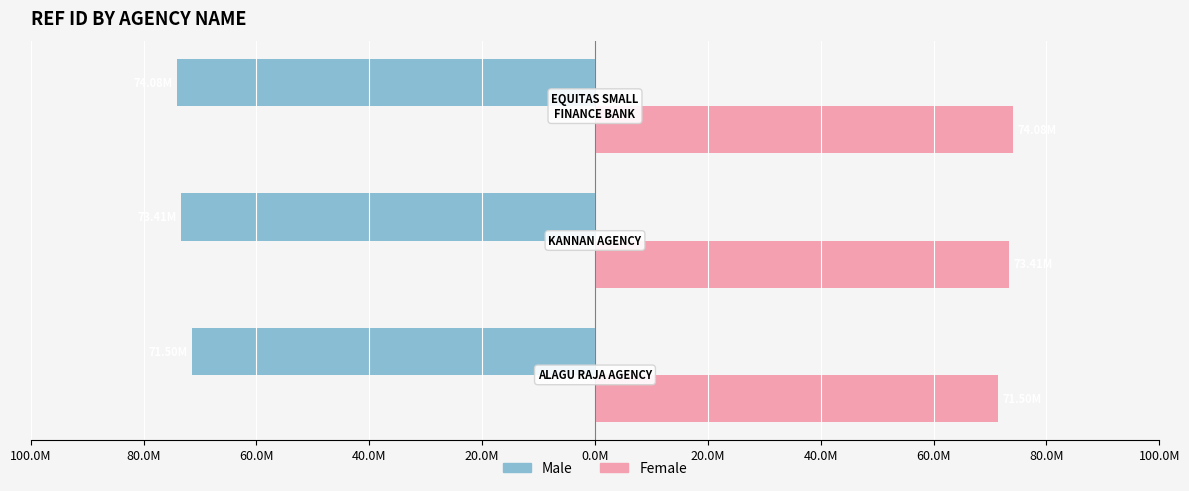

What are all the series names shown in the legend?

Male, Female